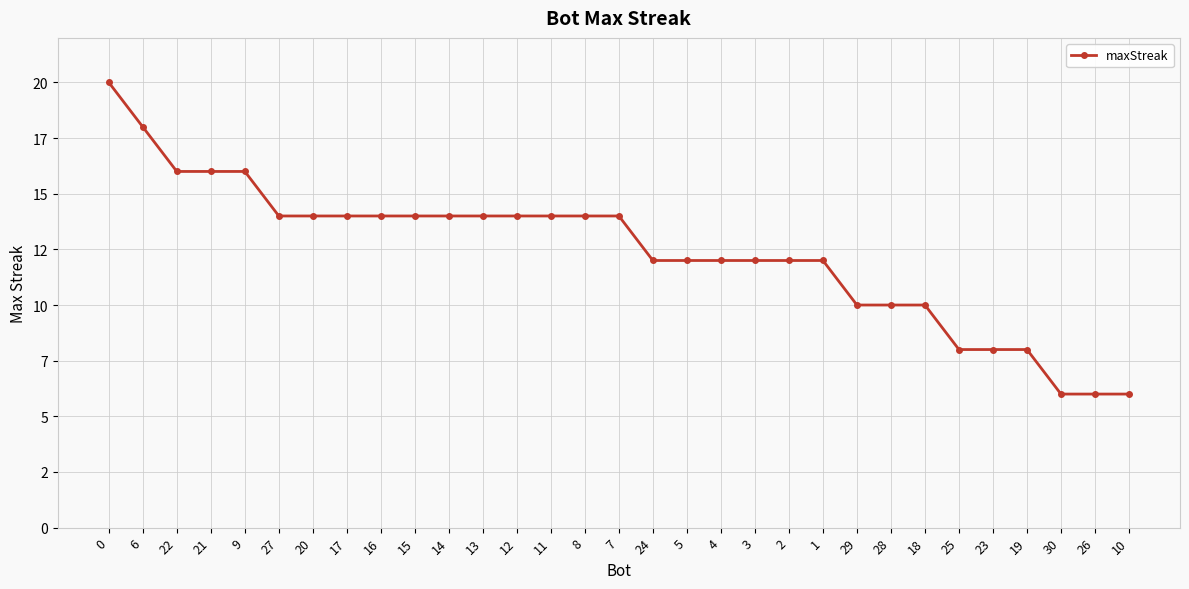

What is the label of the 22nd point from the right?

15